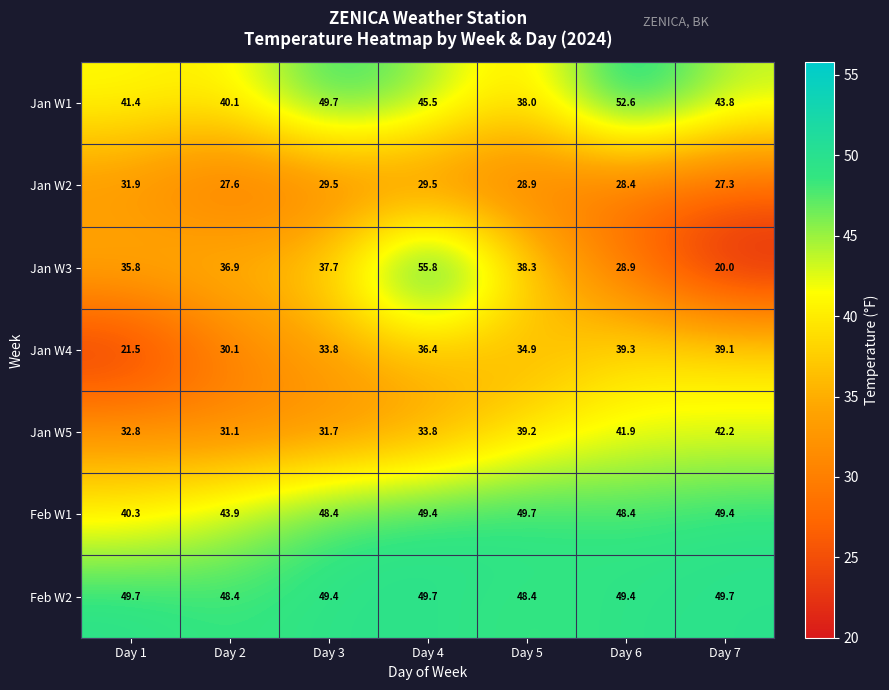

Rank the series at Day 1 from highest to lowest value.

Feb W2, Jan W1, Feb W1, Jan W3, Jan W5, Jan W2, Jan W4